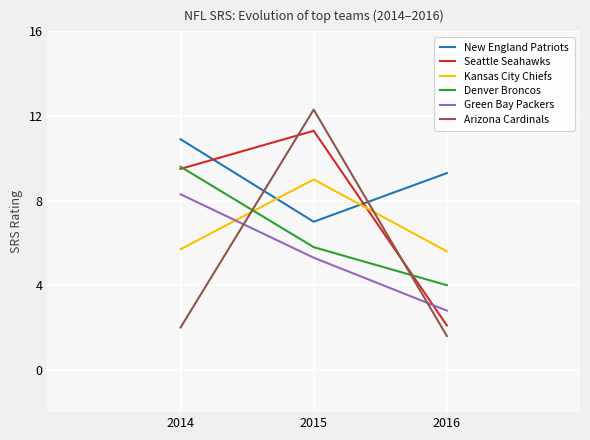

At how many categories does at least one series exceed 8?

3